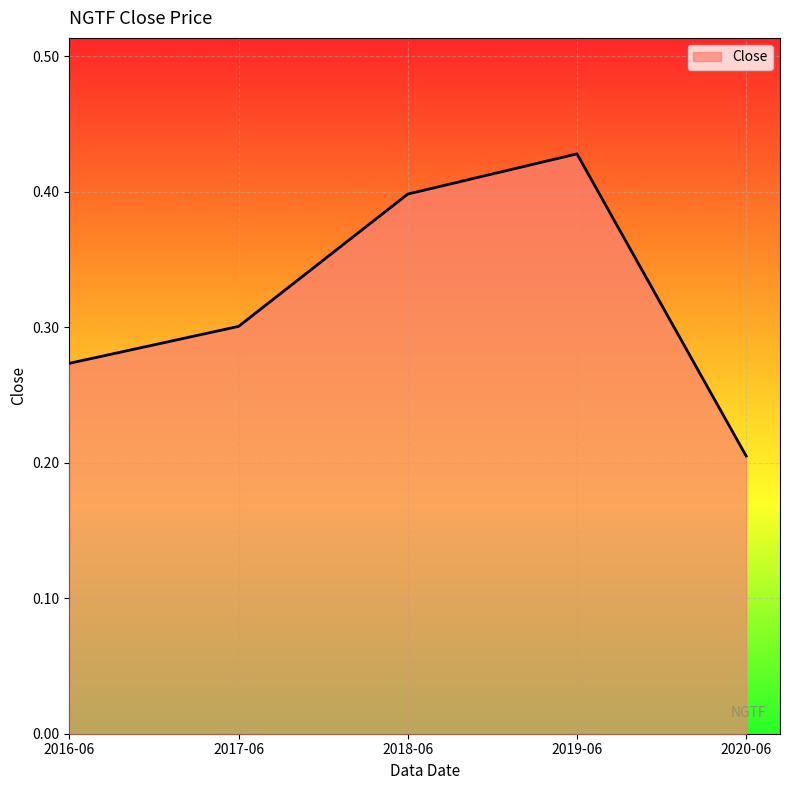

At which label is the value closest to 0?

2020-06